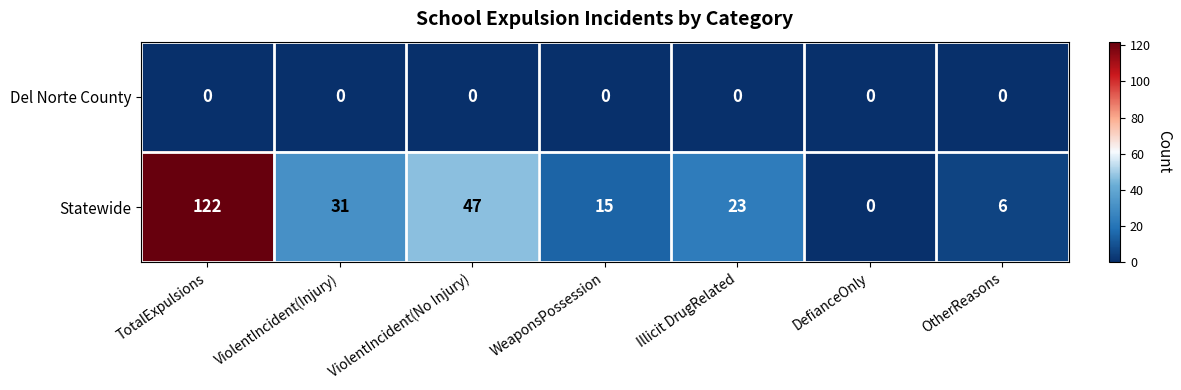

Reading left to right, transcribe all the data shown in this chart.

Del Norte County: 0	0	0	0	0	0	0
Statewide: 122	31	47	15	23	0	6